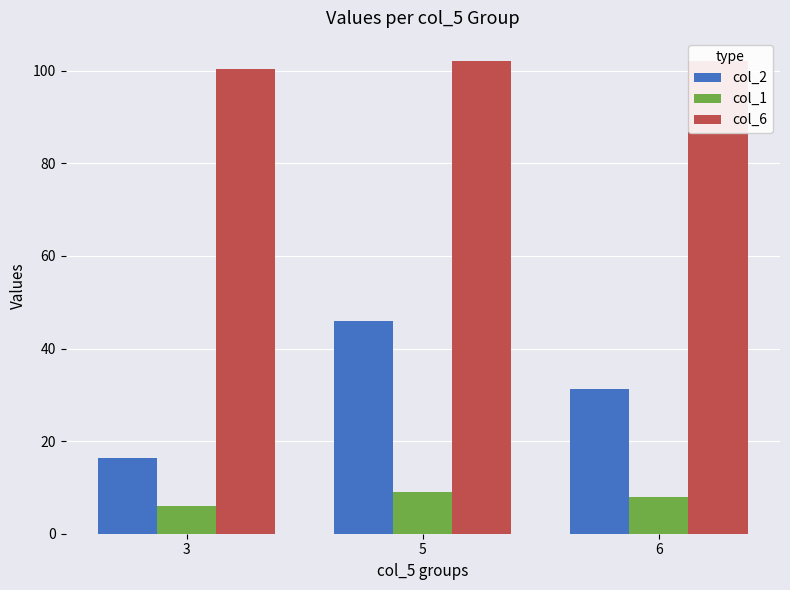

What is the value of the col_2 bar at the 2nd from the left?

46.0